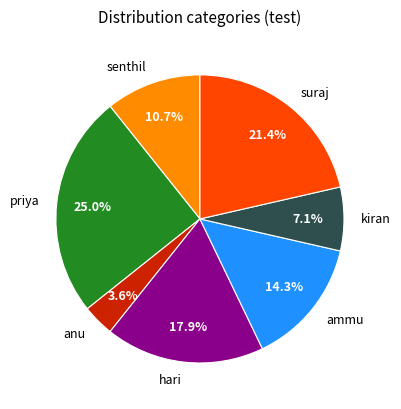

Is it true that senthil is 11% of the pie?

True